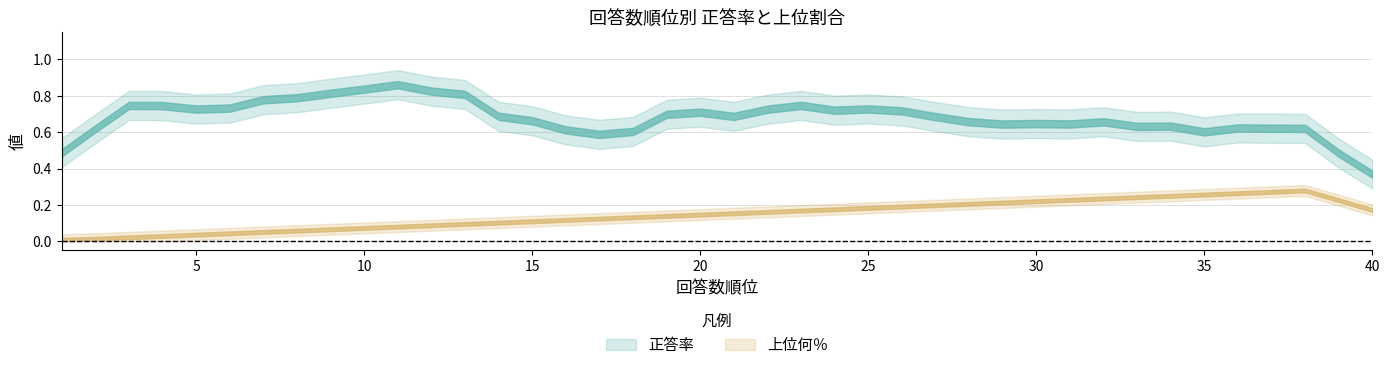

Which series changed the most between 20 and 38?

上位何％